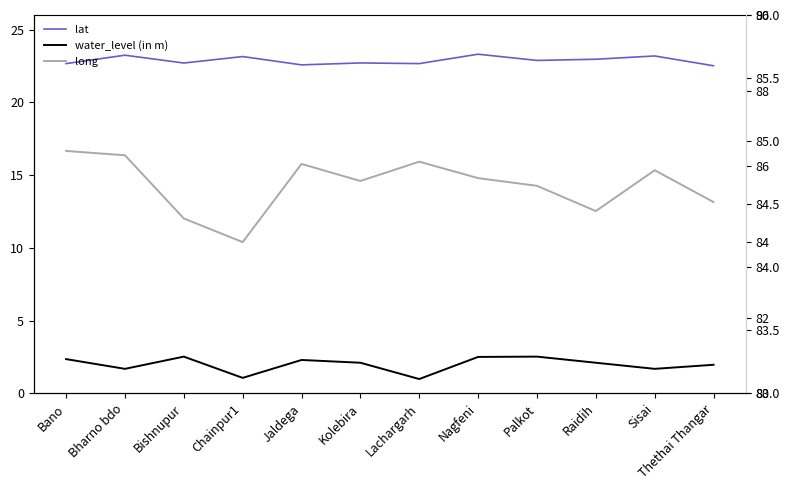

At which label is long closest to 84?

Chainpur1